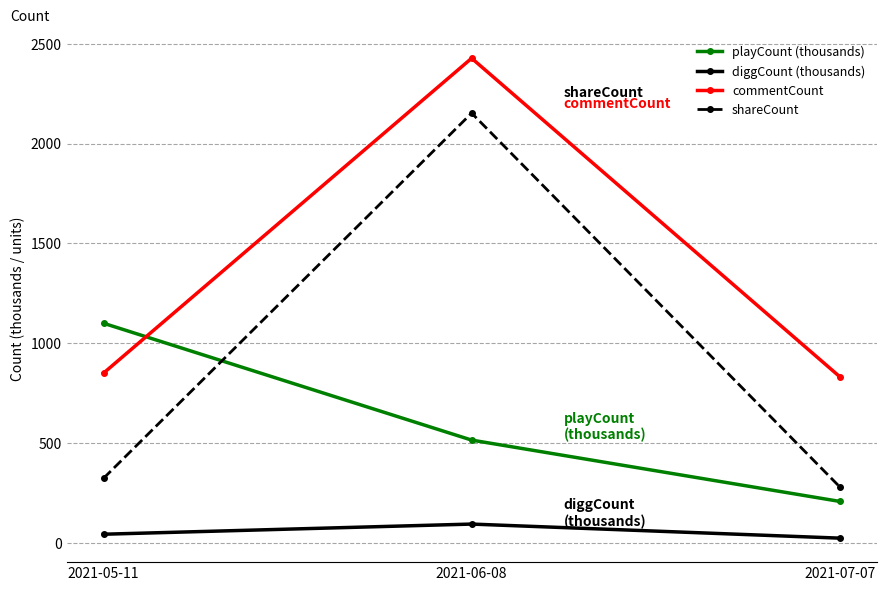

At 2021-06-08, list the series in order from smallest to largest.

diggCount (thousands), playCount (thousands), shareCount, commentCount